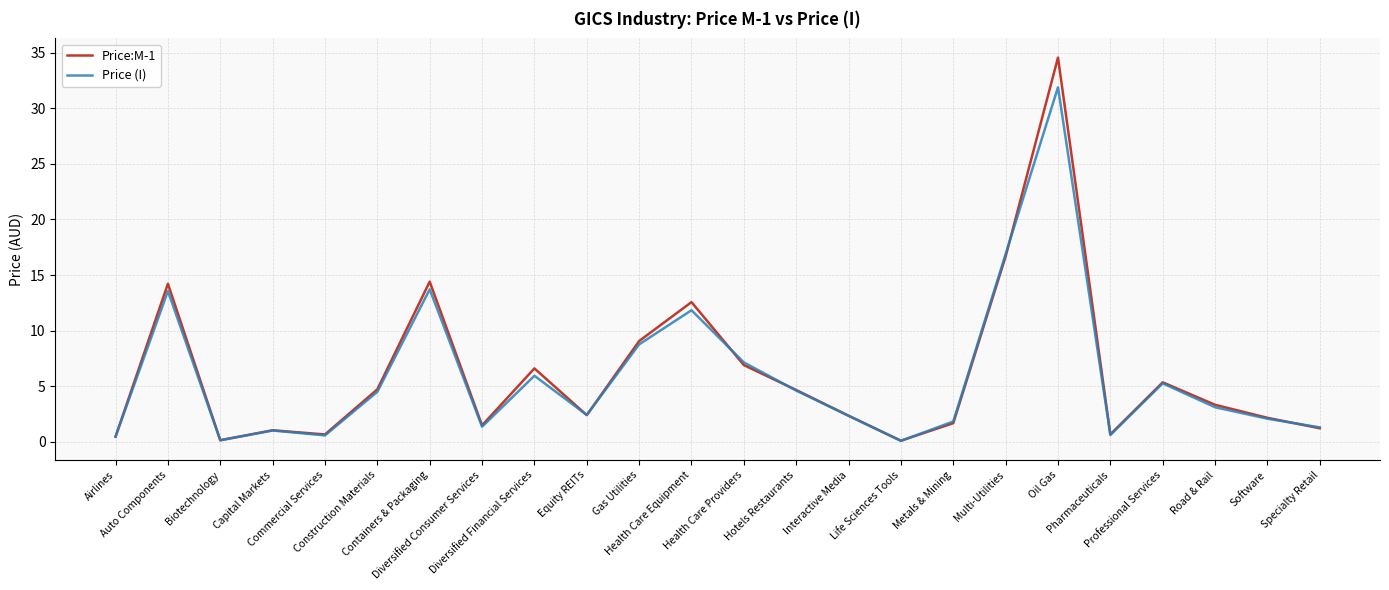

At which category does Price (I) reach its first local peak?

Auto Components